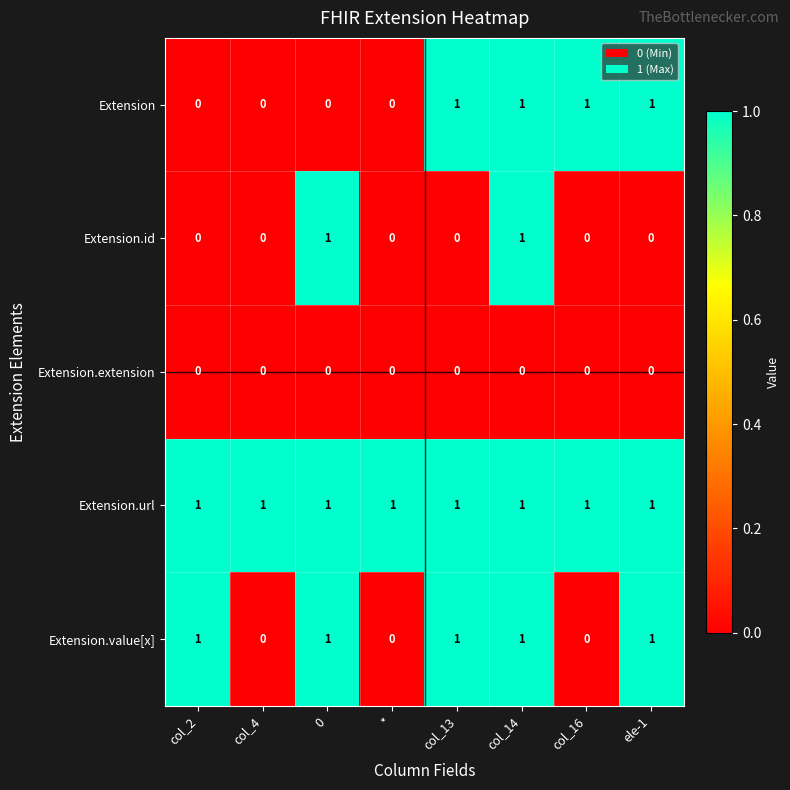

What is the sum of all Extension.value[x] values?

5